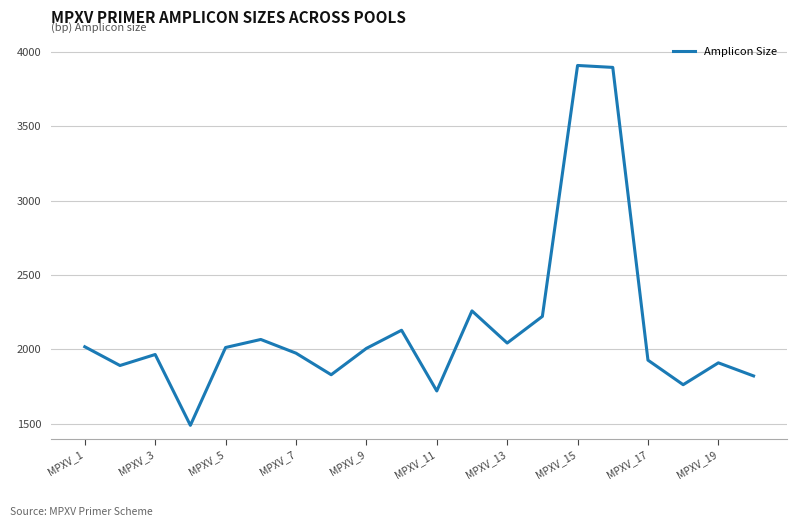

What is the difference between the maximum and minimum values?

2418